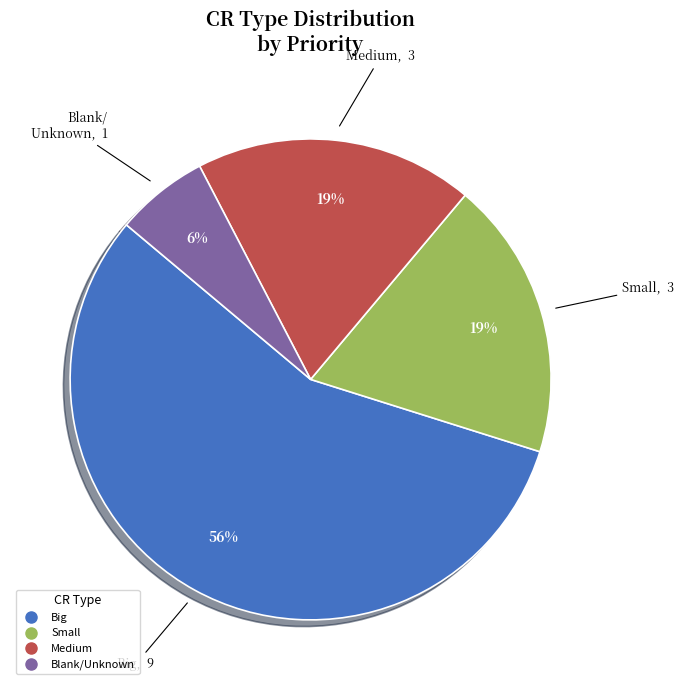

To the nearest percent, what is the average slice percentage?

25%